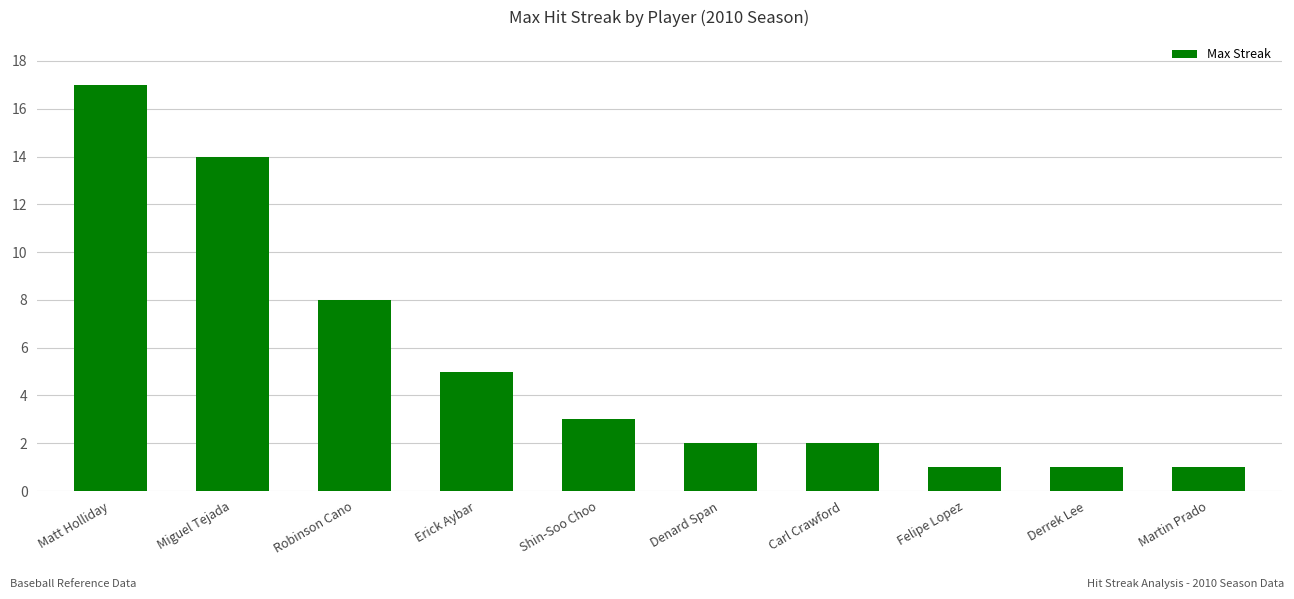

What is the label of the 6th bar from the left?

Denard Span